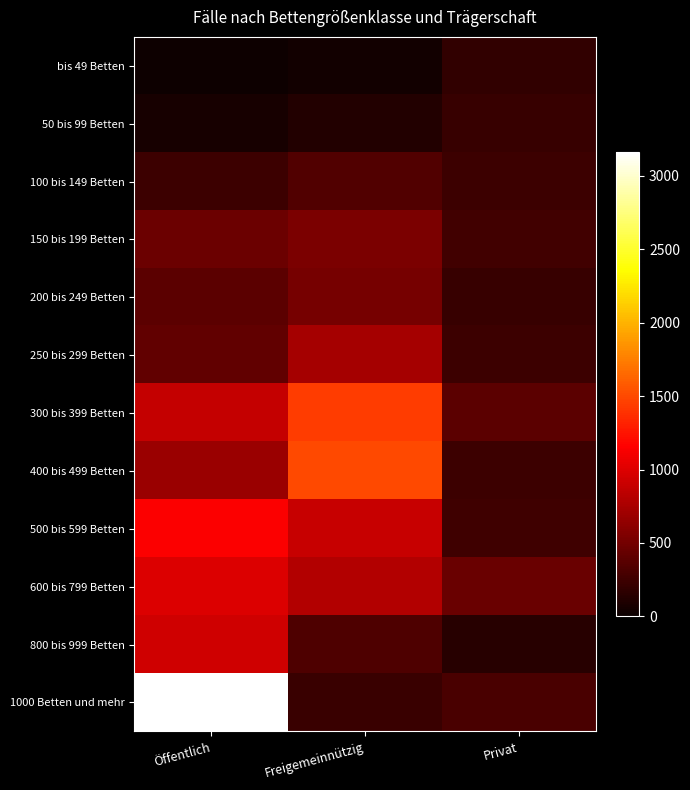

How many categories are shown in the chart?

3